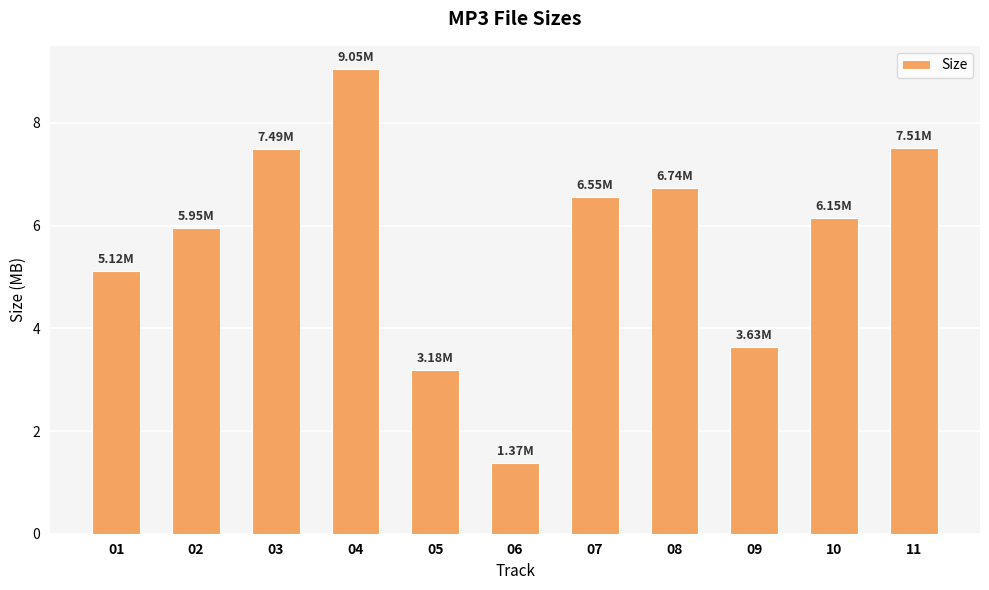

How many data points are less than 6?

5